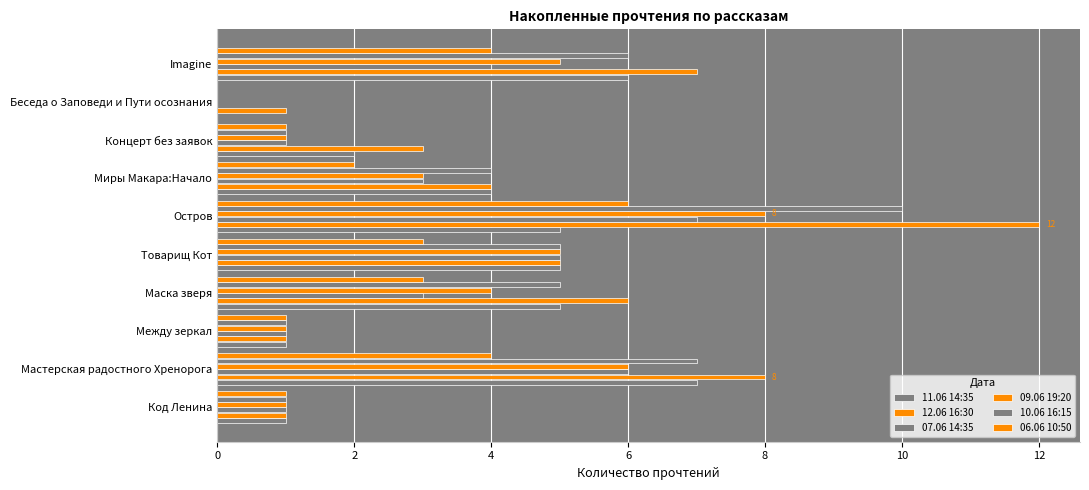

How many positive values does the 10.06 16:15 series have?

9